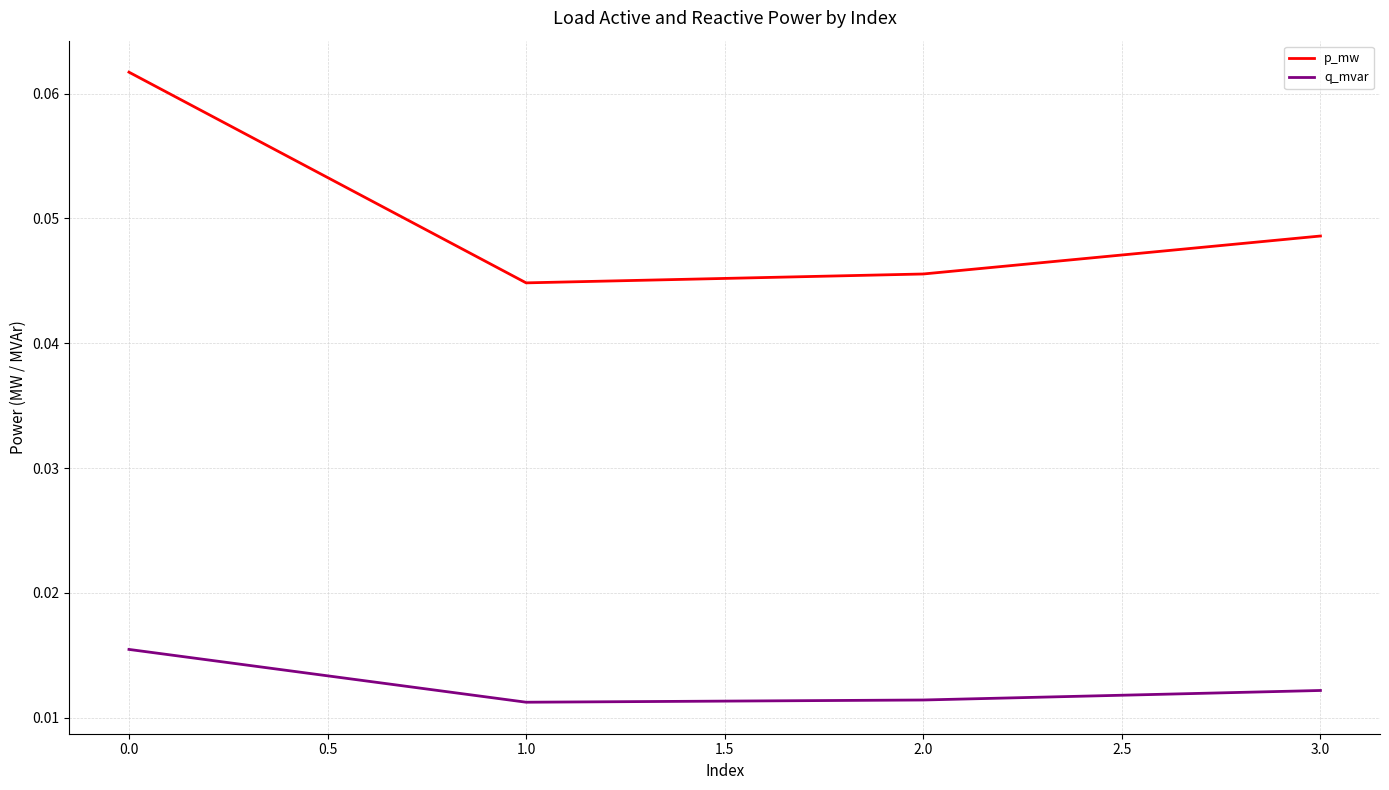

Rank the series by their average value, from lowest to highest.

q_mvar, p_mw